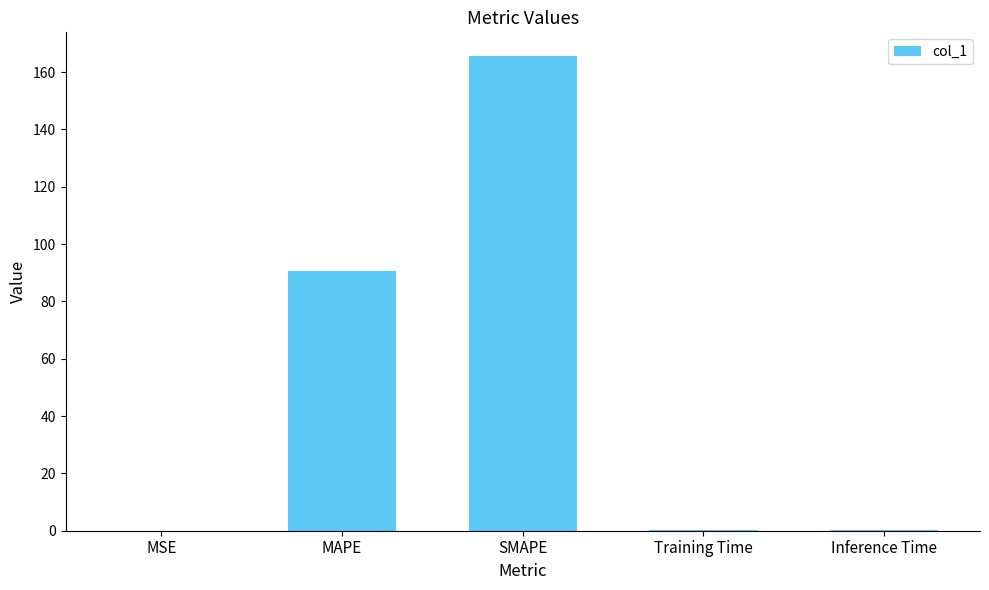

At which label is the value closest to 82?

MAPE